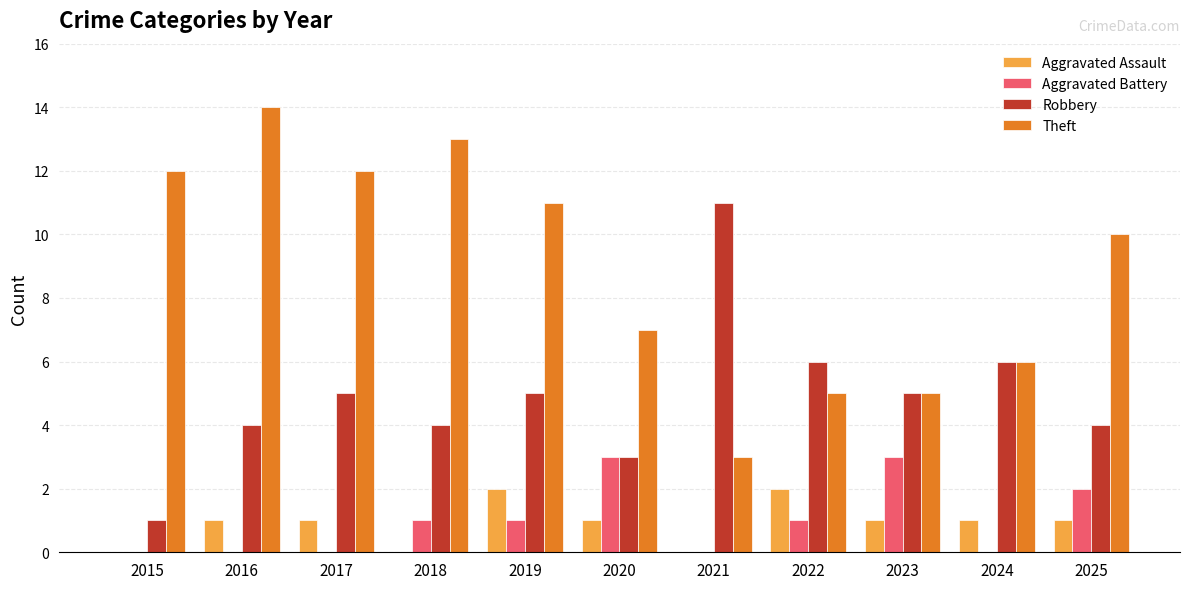

Is the value of Aggravated Assault at 2018 greater than the value of Theft at 2016?

No